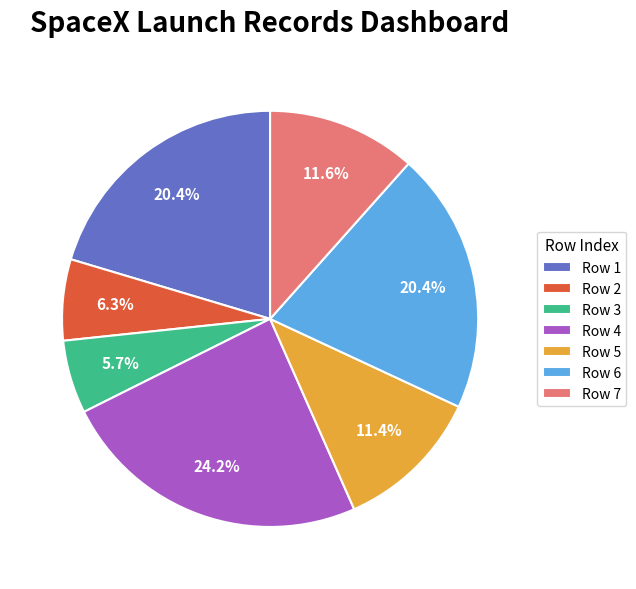

Approximately how many times larger is the value at Row 6 compared to Row 3?

3.6